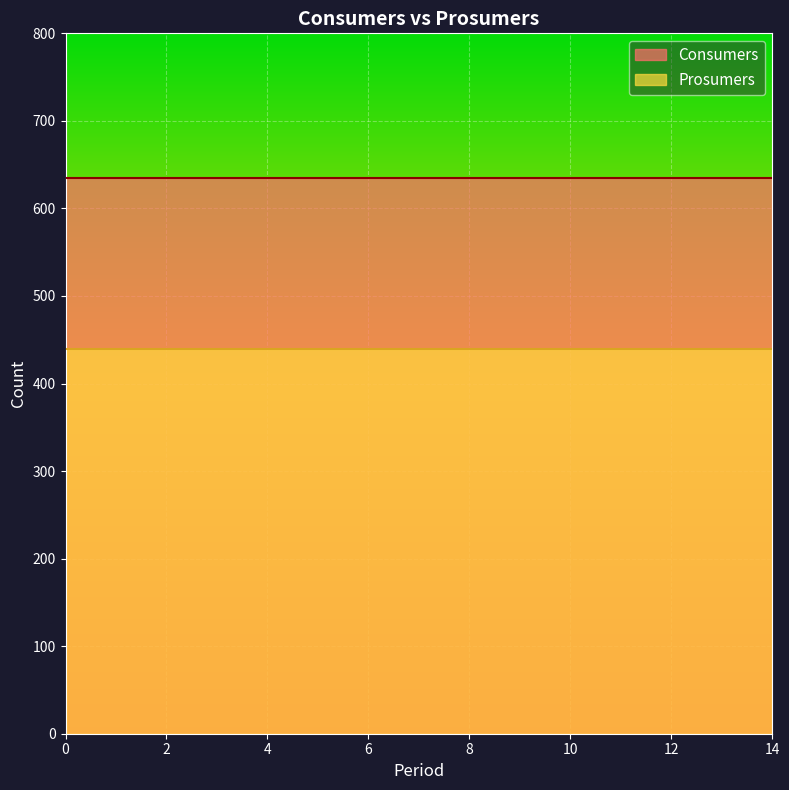

What is the value of the Prosumers point at the 1st from the left?

440